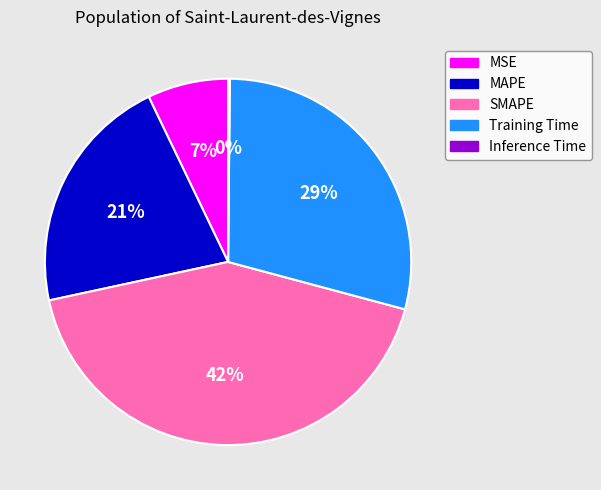

Is there a majority slice in this chart?

No